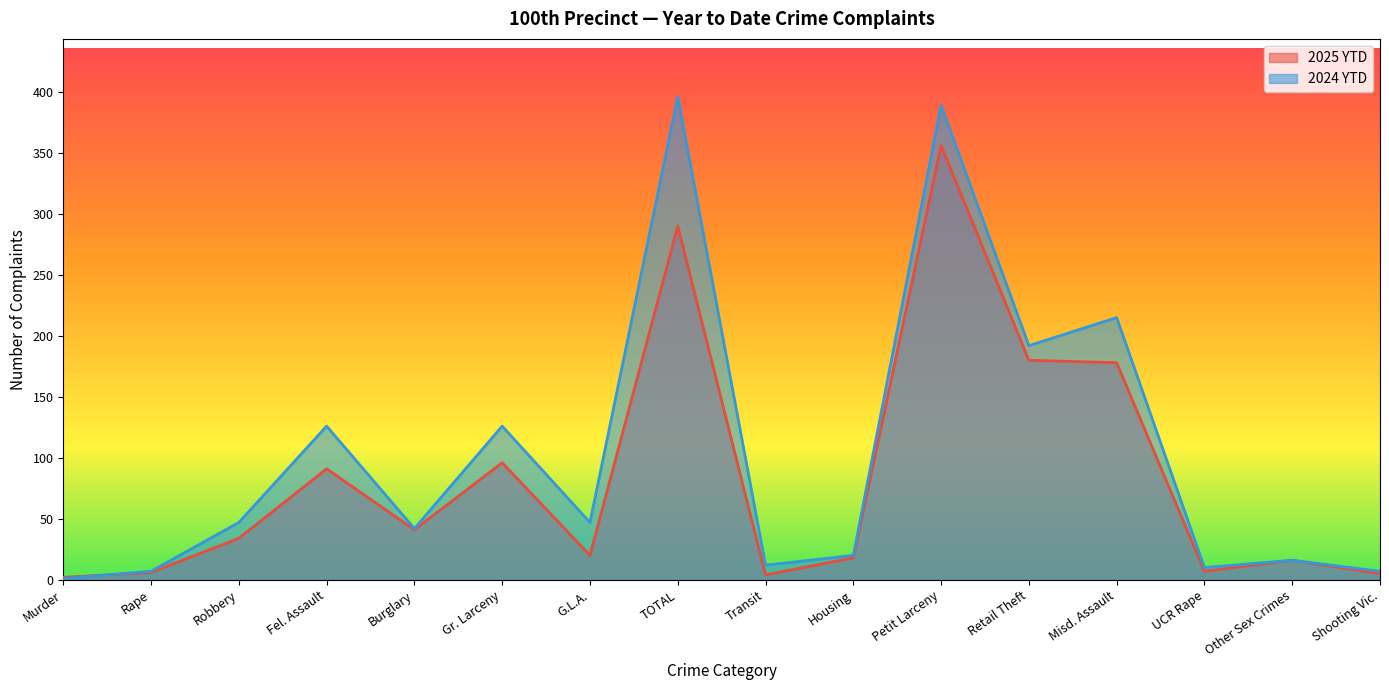

Reading left to right, list all the values displayed in this chart.

2025 YTD: 2	6	34	91	41	96	20	290	4	18	356	180	178	7	16	5
2024 YTD: 1	7	47	126	42	126	47	396	12	20	389	192	215	10	16	7